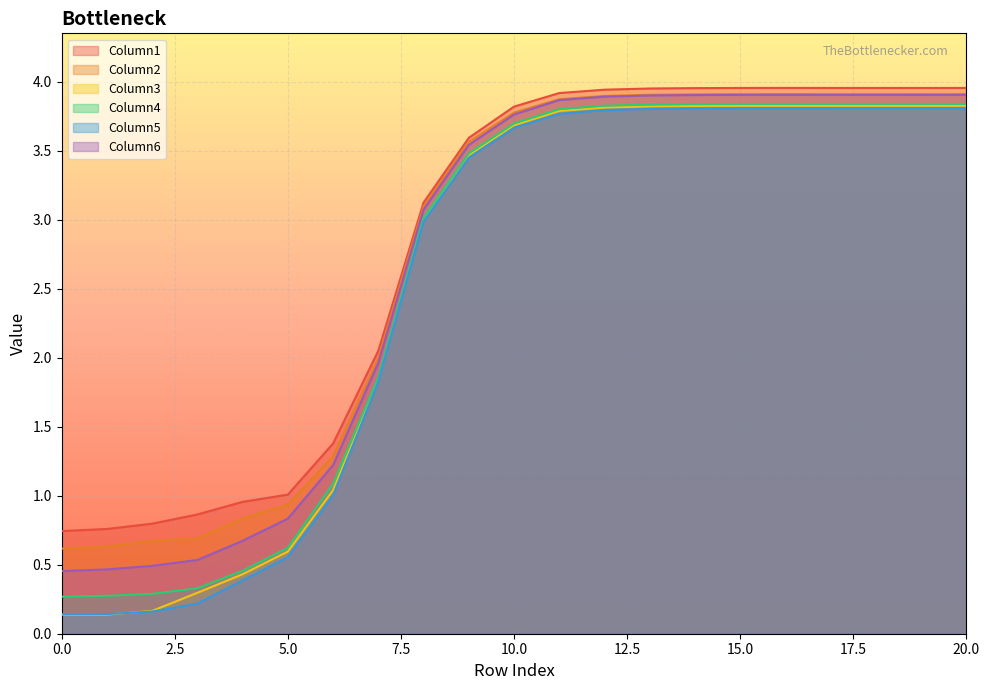

Which series has the widest spread of values?

Column3